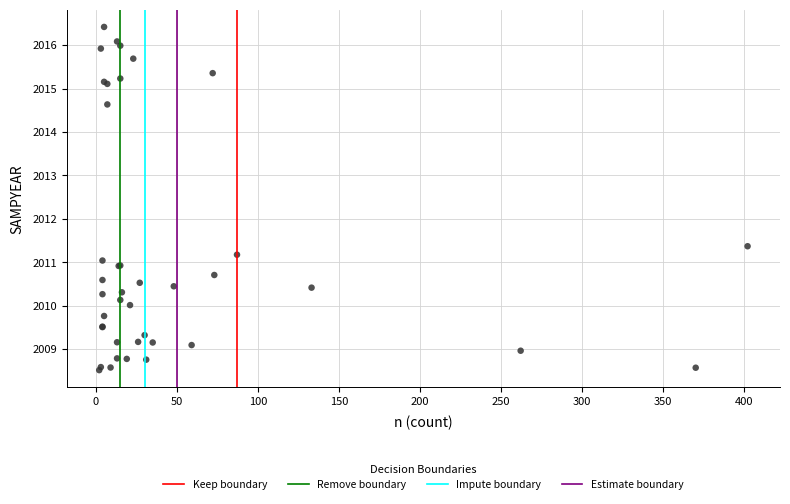

What Y value in the scatter plot is closest to 2012?

2011.4